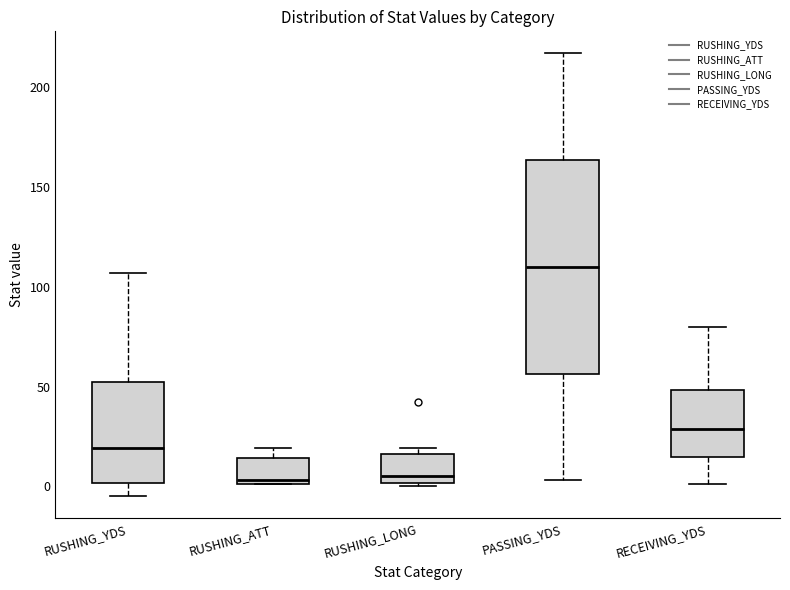

Where does the median line of the box for RUSHING_LONG sit on the y-axis? The values are not printed on the chart, so give them approximately, as read against the axis.

5